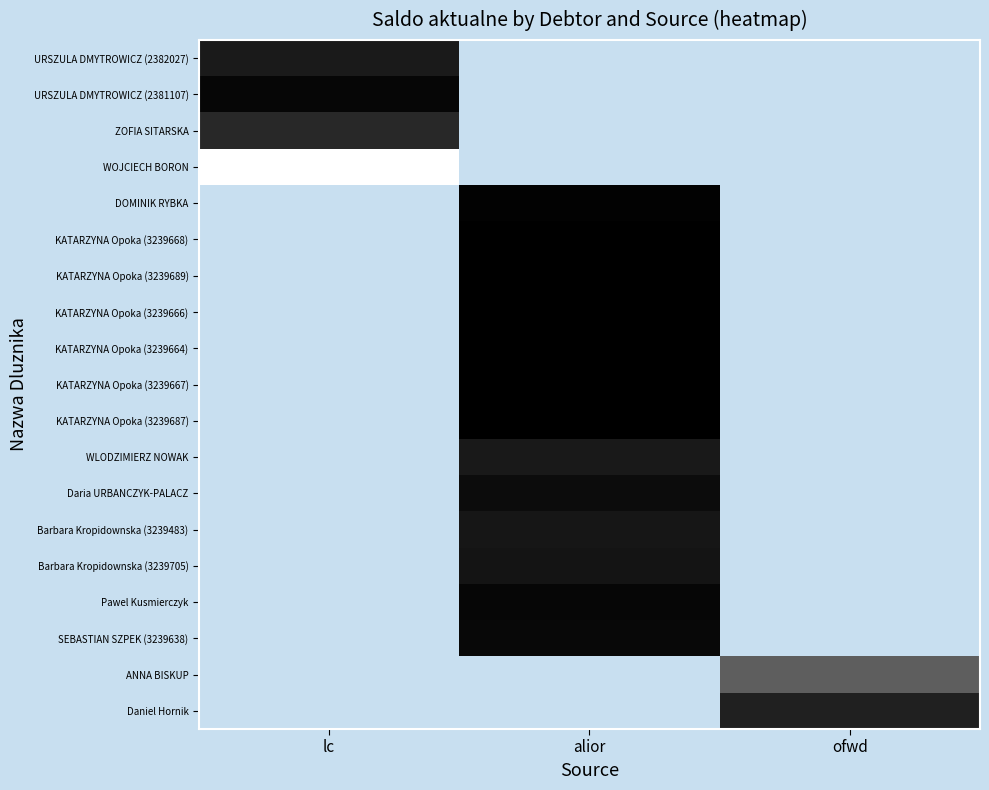

At which label does KATARZYNA Opoka (3239687) first exceed 264?

alior